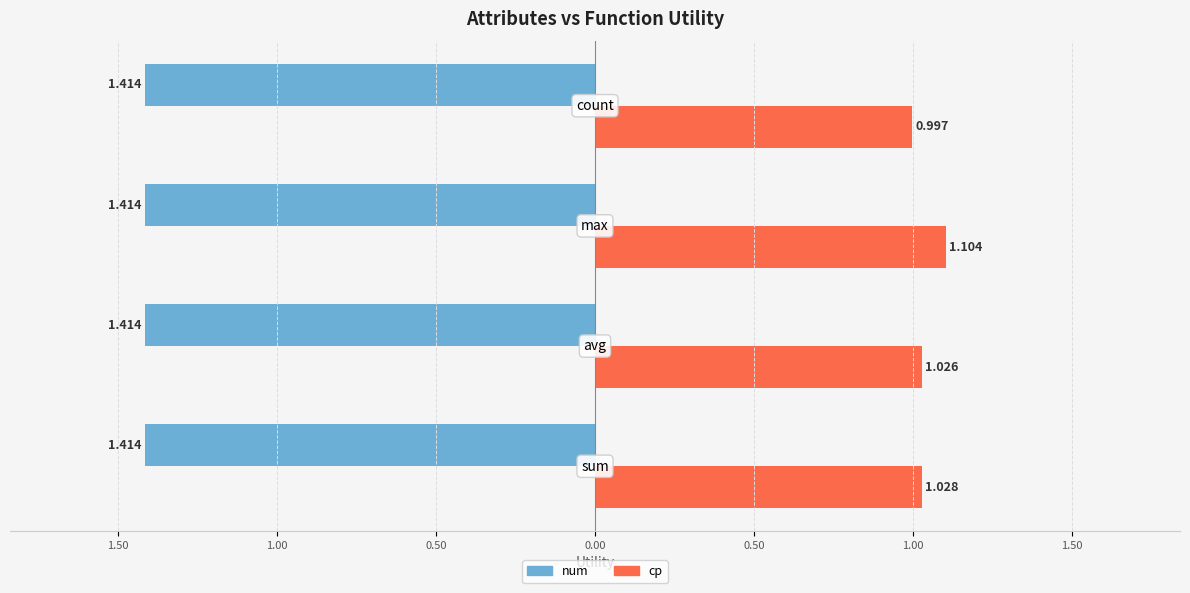

What are all the series names shown in the legend?

num, cp